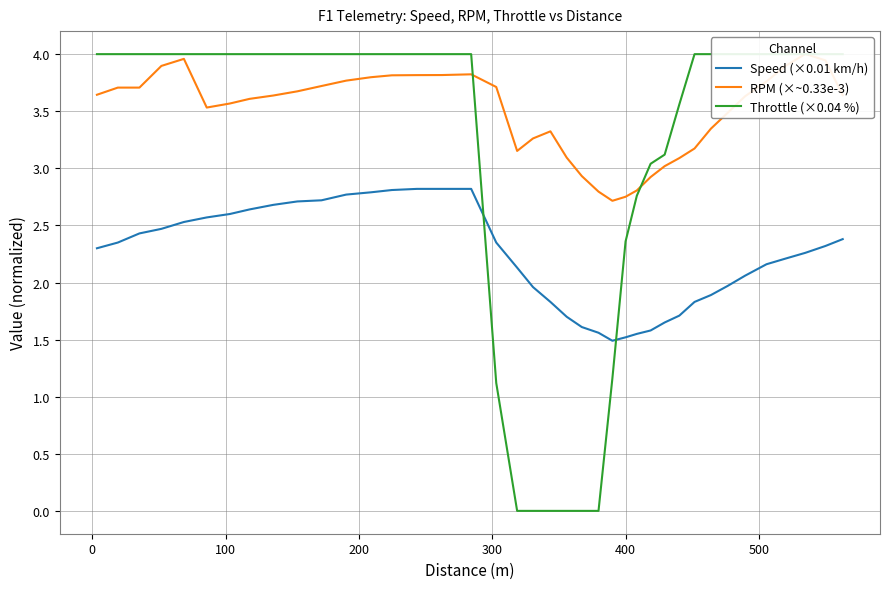

What position from the right is 300?

35